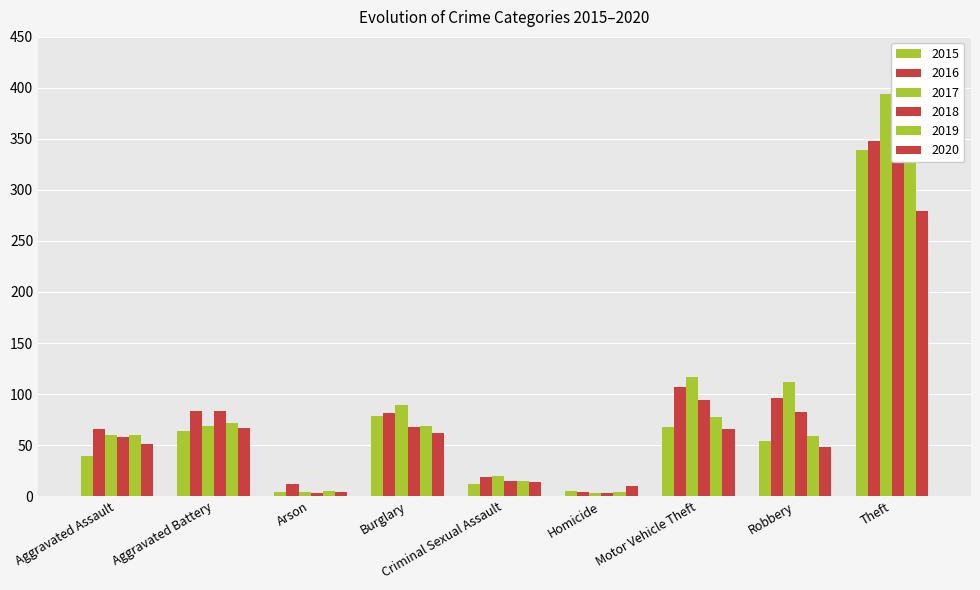

Reading left to right, extract all data points from this chart.

2015: 39	64	4	78	12	5	68	54	339
2016: 66	83	12	81	19	4	107	96	348
2017: 60	69	4	89	20	3	117	112	394
2018: 58	83	3	68	15	3	94	82	335
2019: 60	72	5	69	15	4	77	59	377
2020: 51	67	4	62	14	10	66	48	279